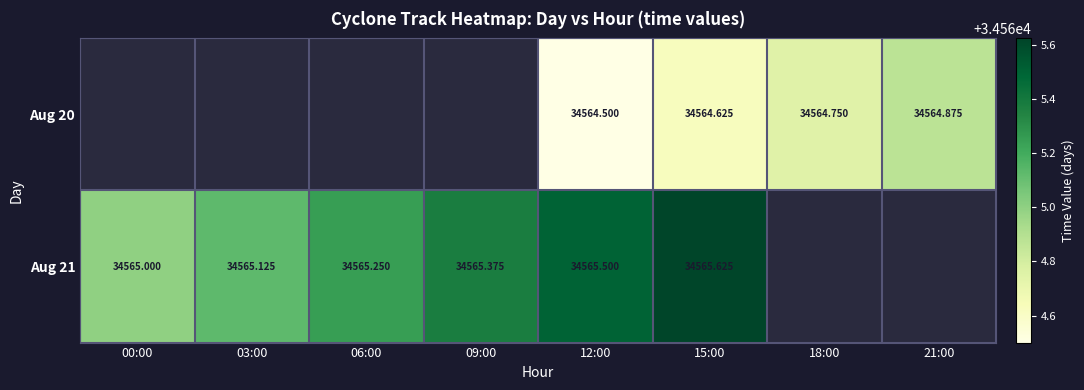

How many data points in Aug 21 are above 34565?

5